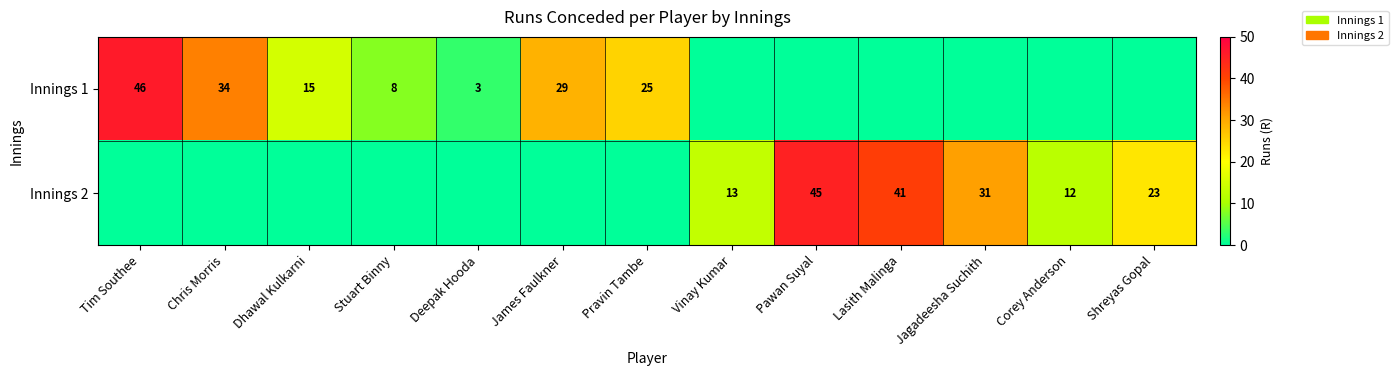

What is the difference between the Innings 1 values at Dhawal Kulkarni and James Faulkner?

14